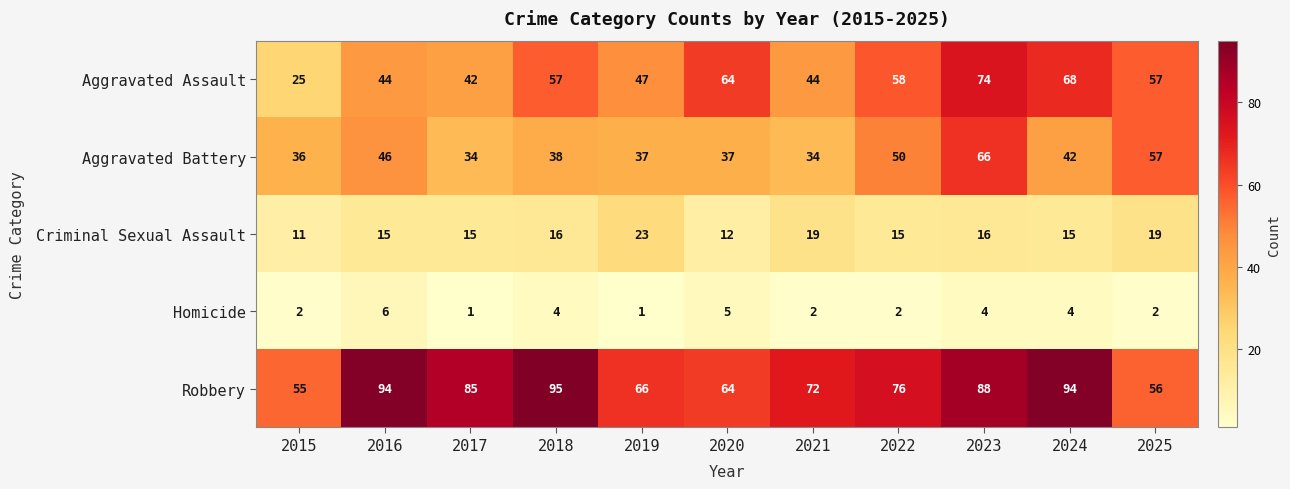

Which category has the highest value across all series?

2018